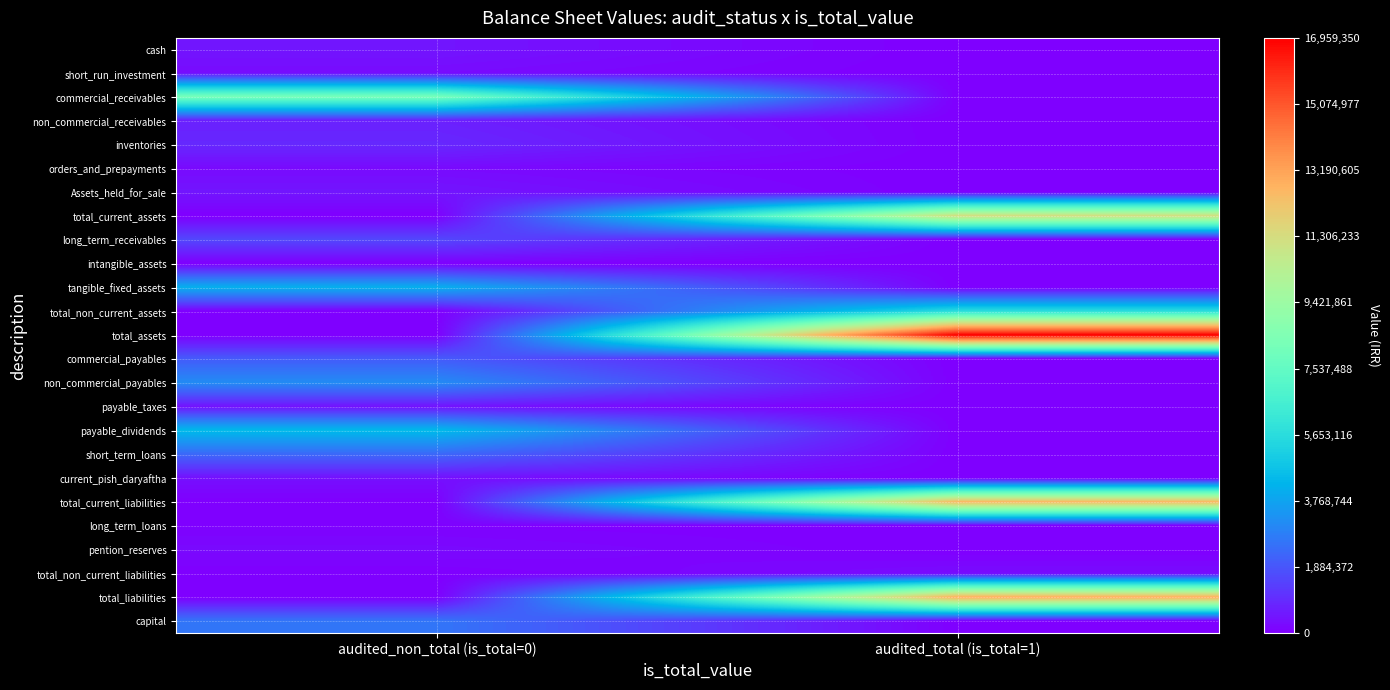

Between audited_total (is_total=1) and audited_non_total (is_total=0), which is larger?

audited_non_total (is_total=0)